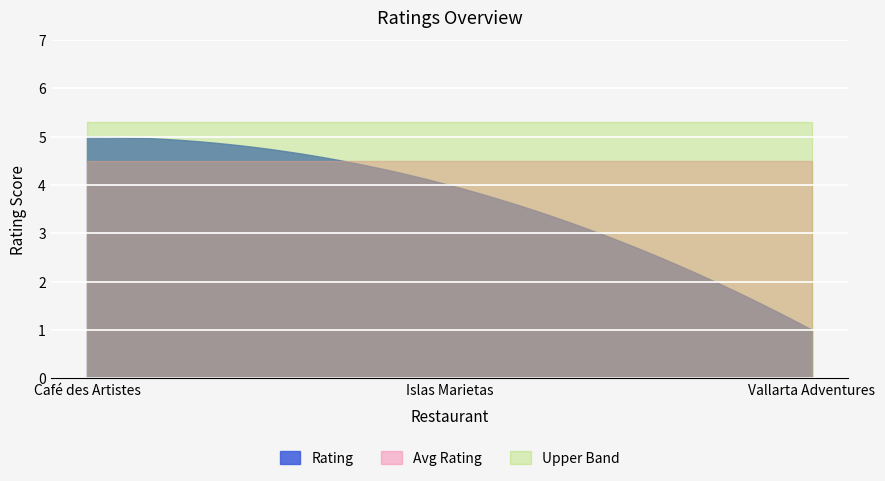

Between Islas Marietas and Vallarta Adventures, which series saw the biggest shift?

Rating